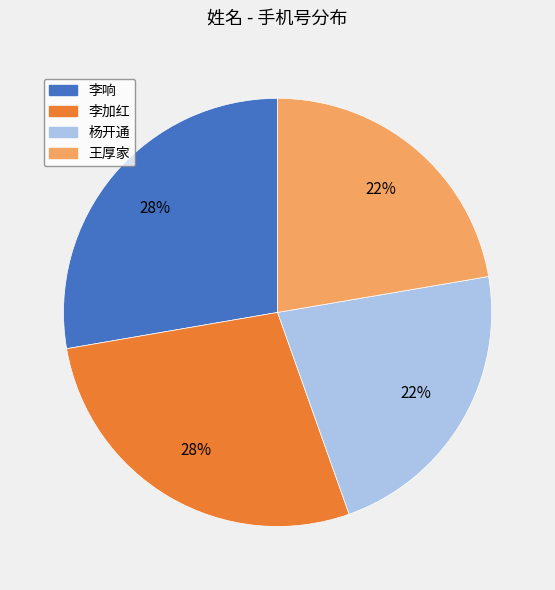

Approximately how many times larger is the value at 李响 compared to 李加红?

1.0